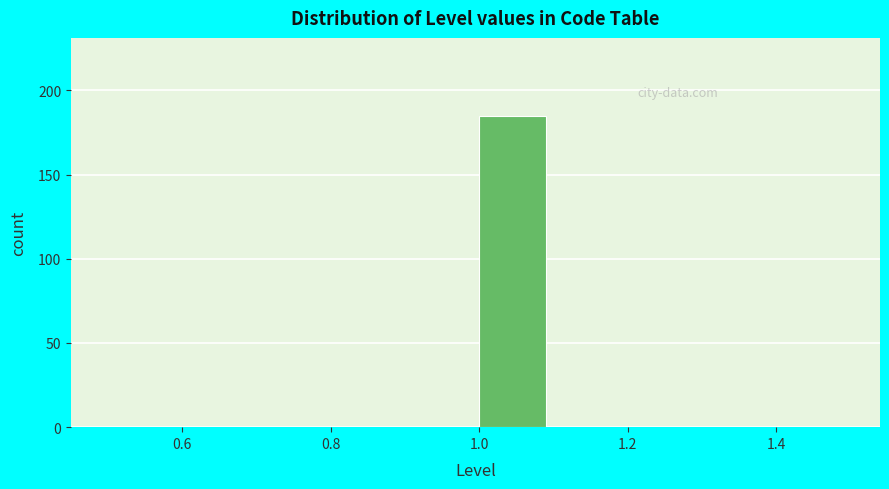

Over which range of the x-axis is the bar tallest?

1.0 to 1.1